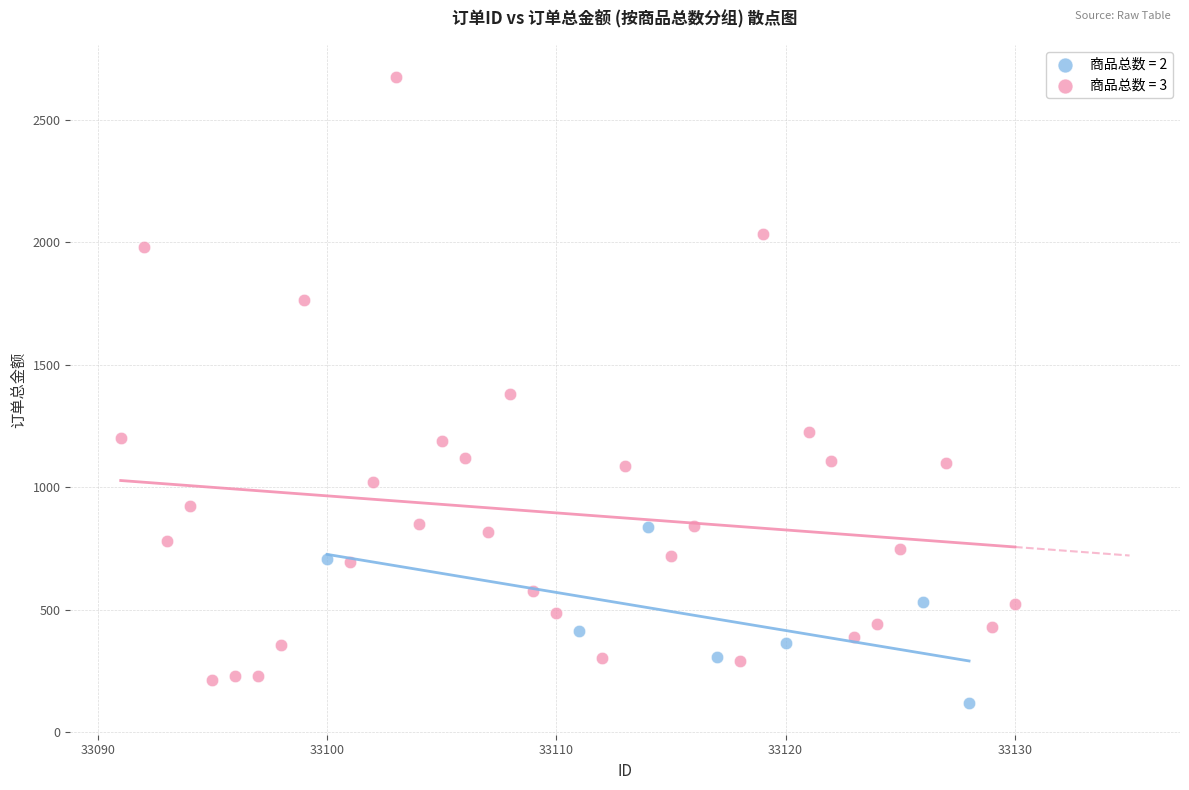

Which series reaches the maximum Y coordinate?

商品总数 = 3